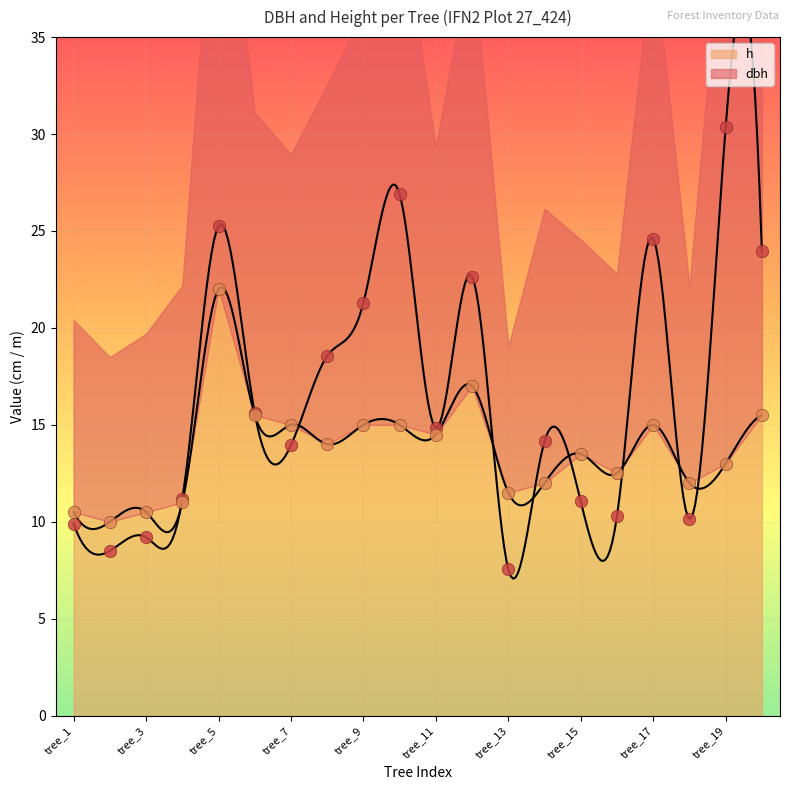

Which series reaches the minimum Y coordinate?

dbh